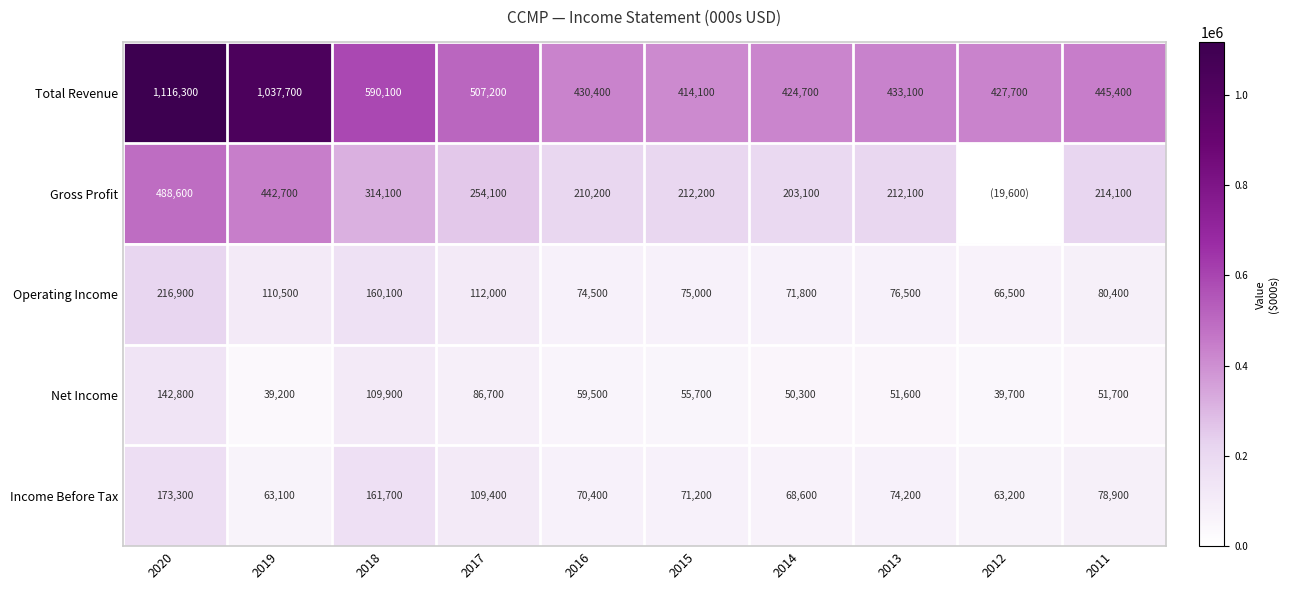

True or false: Income Before Tax has a value of 70400 at 2016.

True